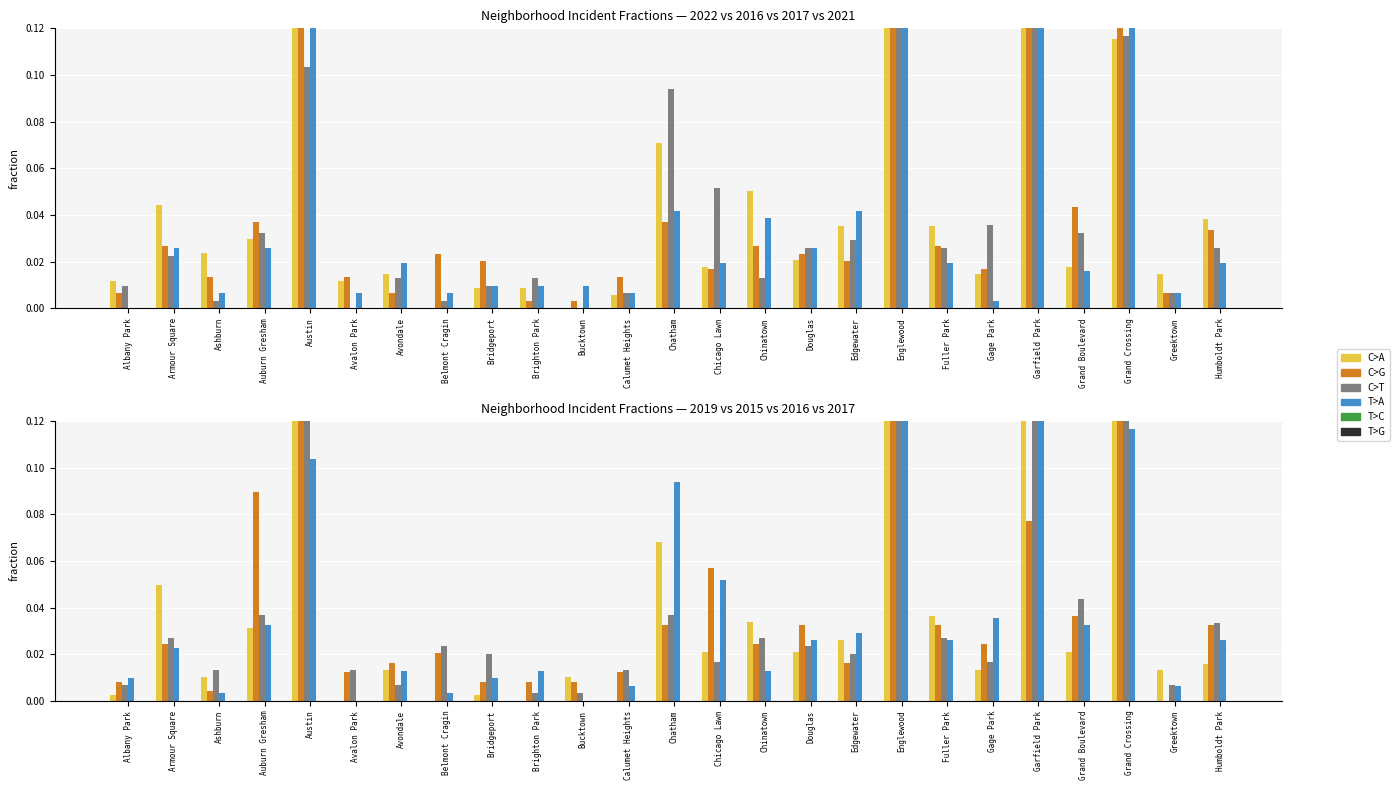

What is the difference between the maximum and minimum values in the 2022 series?

0.1